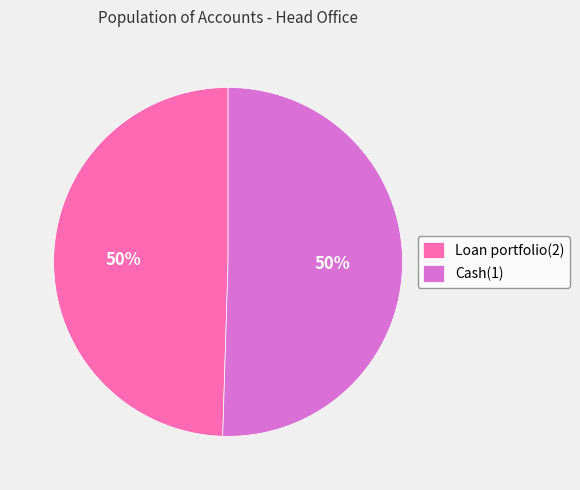

How many segments does this pie chart have?

2